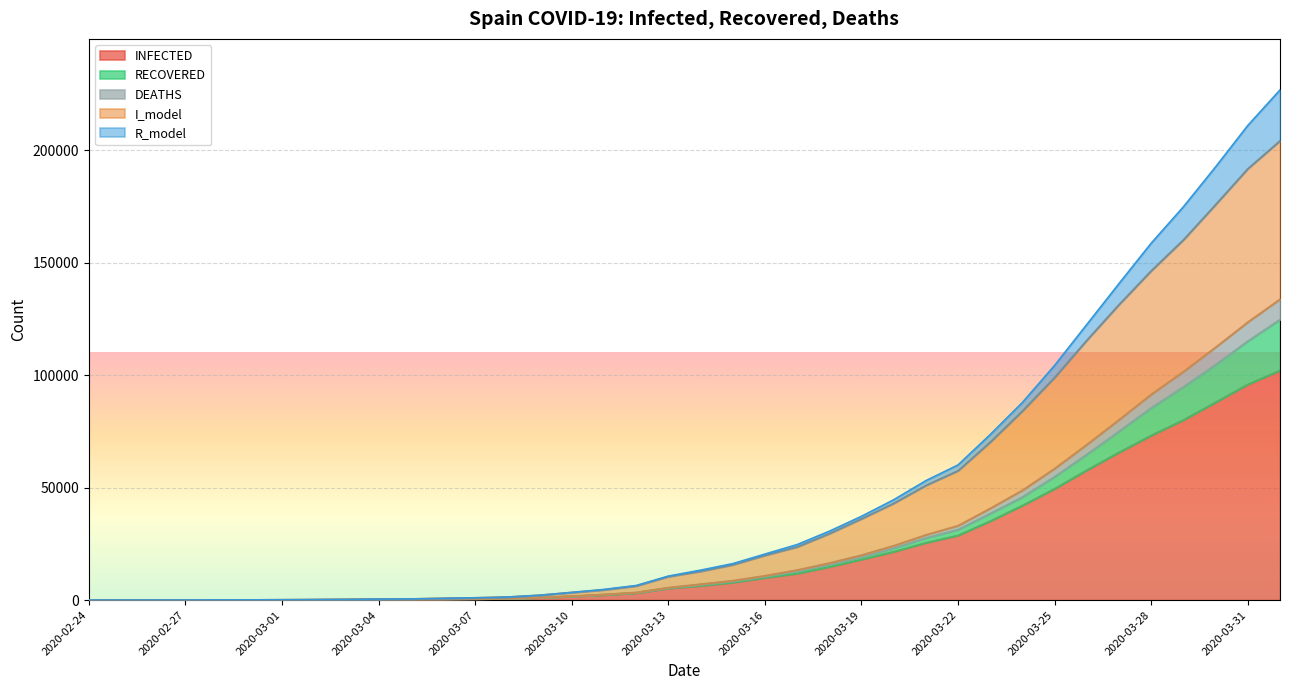

Which label corresponds to the smallest value in the chart?

2020-02-24